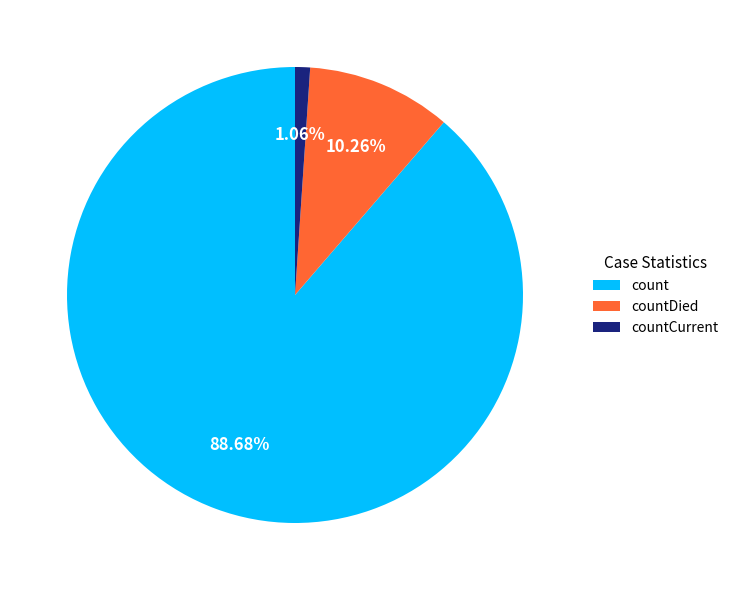

Which slice is the smallest?

countCurrent